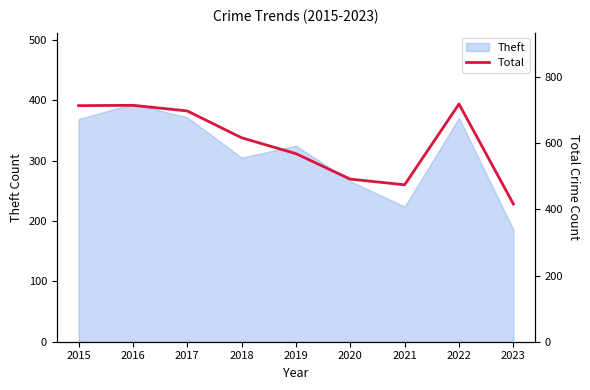

What is the average value?

601